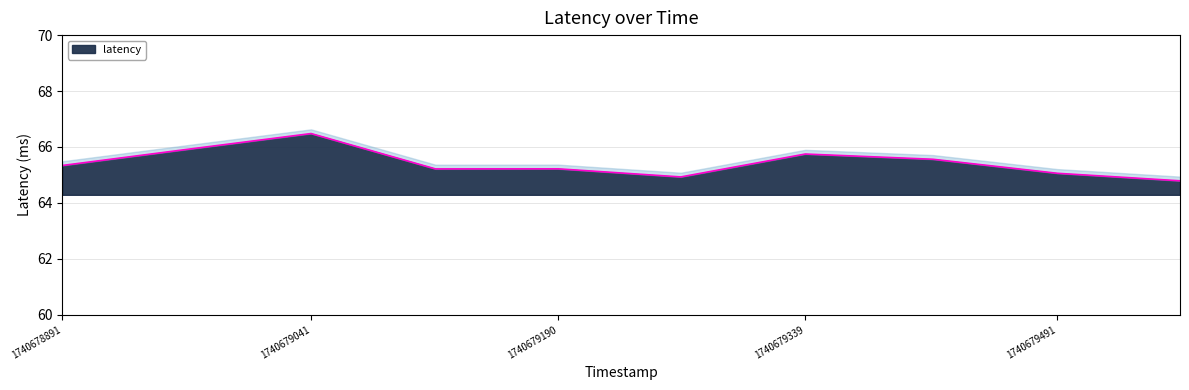

How many interior local valleys (lower than both neighbors) does the data have?

2